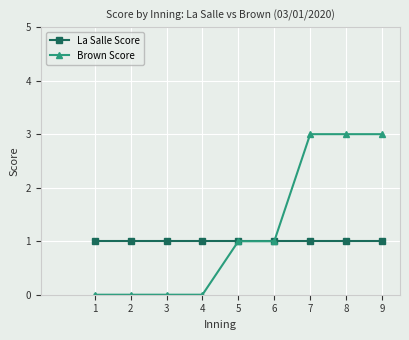

Is it true that La Salle Score equals 1 at 9?

True